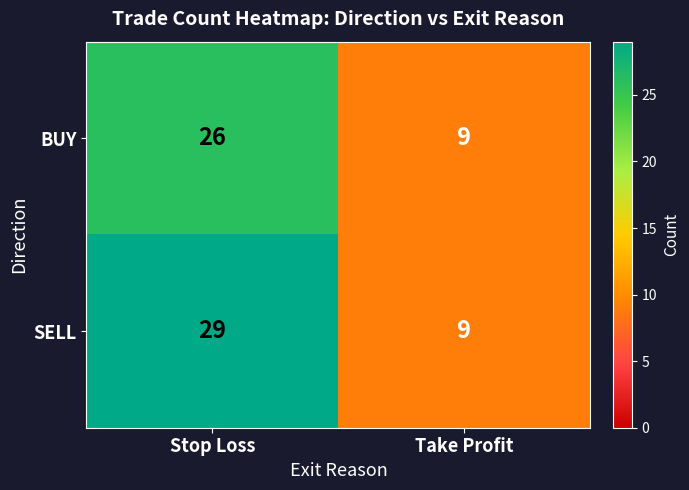

Is it true that SELL equals 43 at Stop Loss?

False